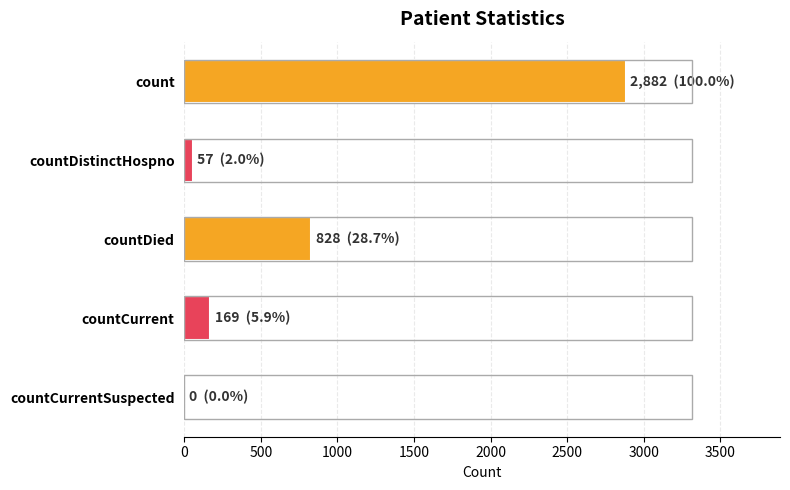

What is the sum of all values?

3936